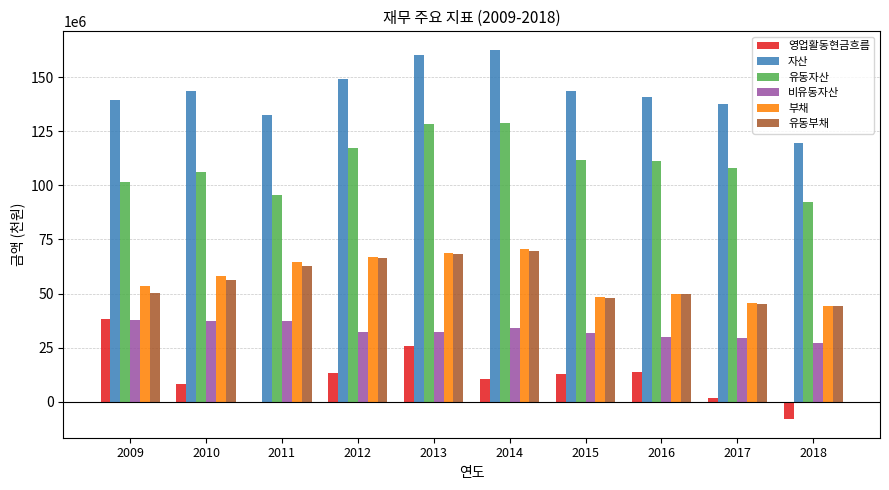

Which series has the largest total across all categories?

자산